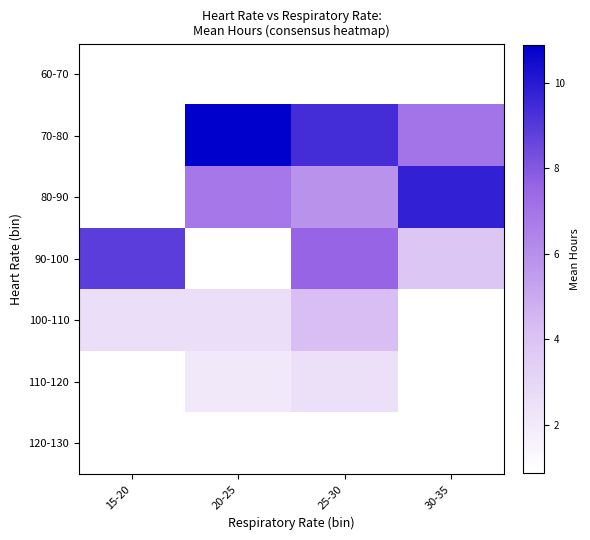

Is the value of 70-80 at 30-35 greater than the value of 80-90 at 15-20?

No